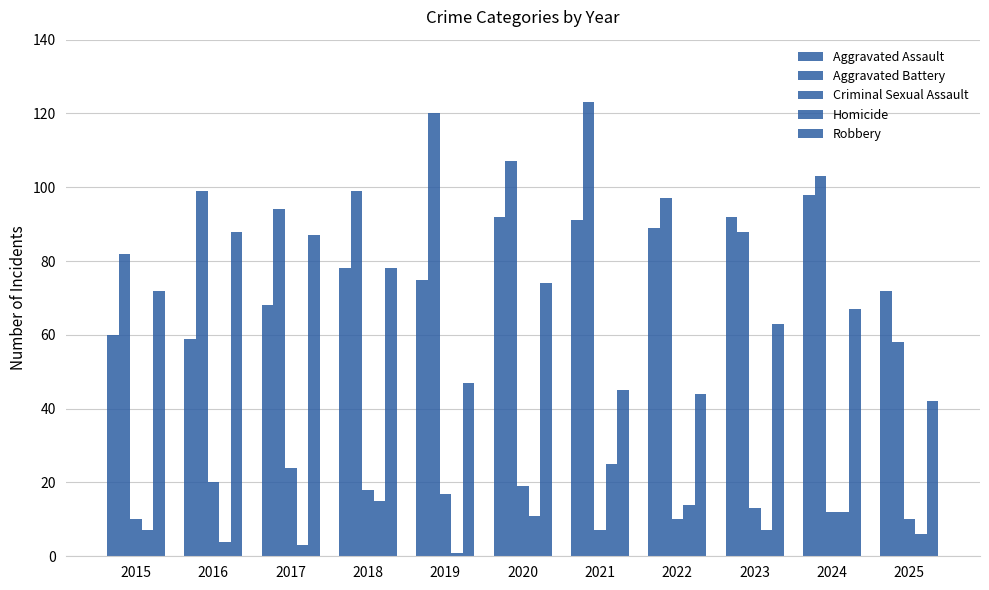

What is the maximum value shown in the chart?

123